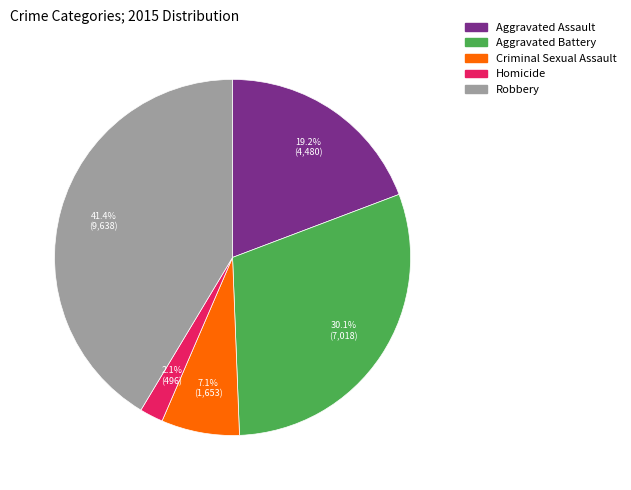

To the nearest percent, what is the combined percentage of Criminal Sexual Assault and Aggravated Battery?

37%